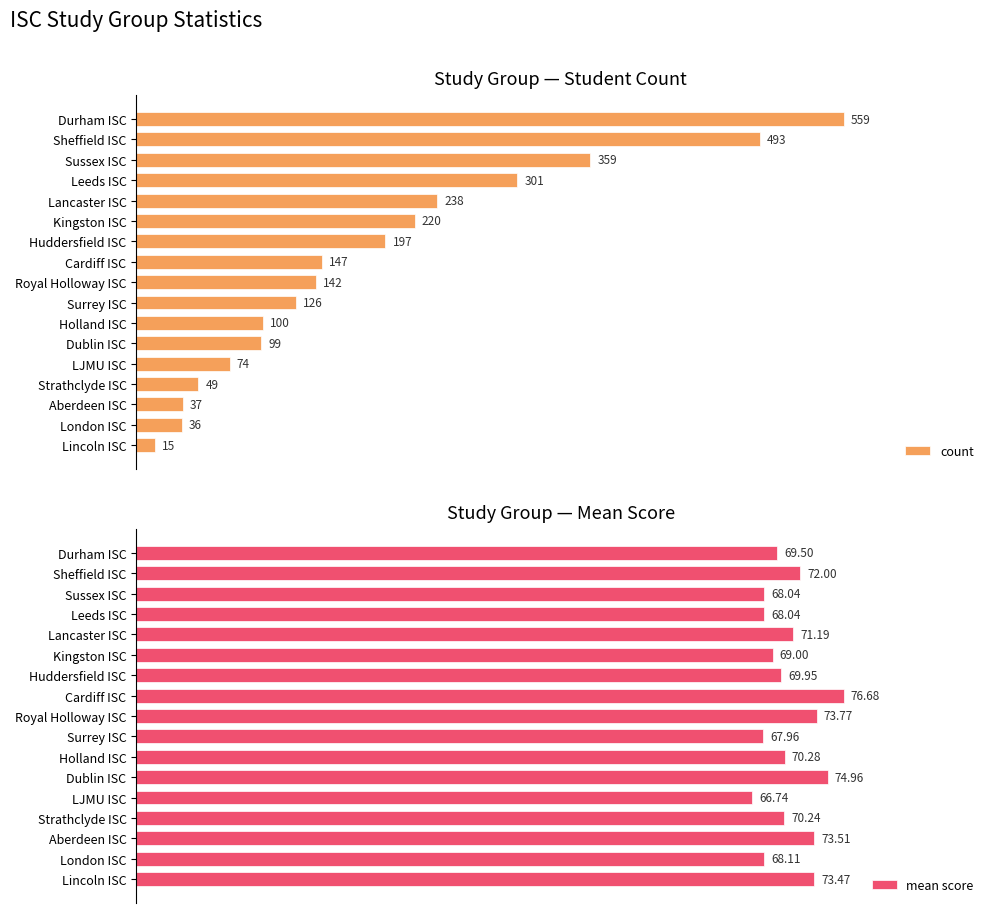

List the series in order of their peak value, highest first.

count, mean score